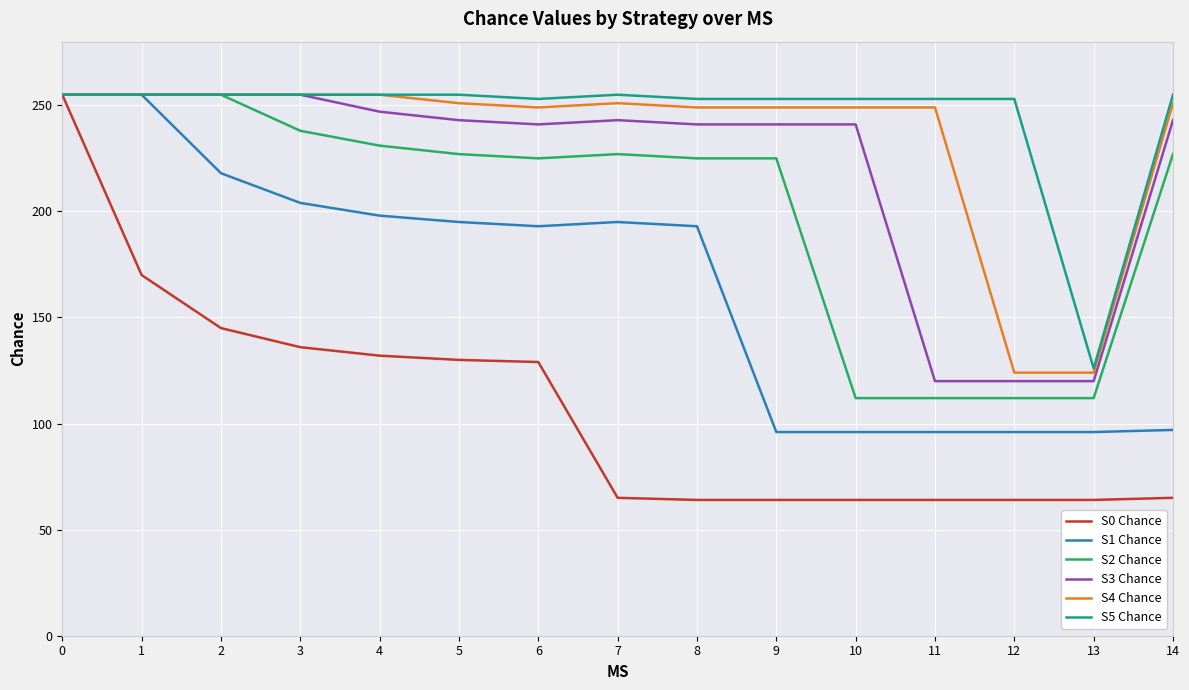

Which series has the widest spread of values?

S0 Chance